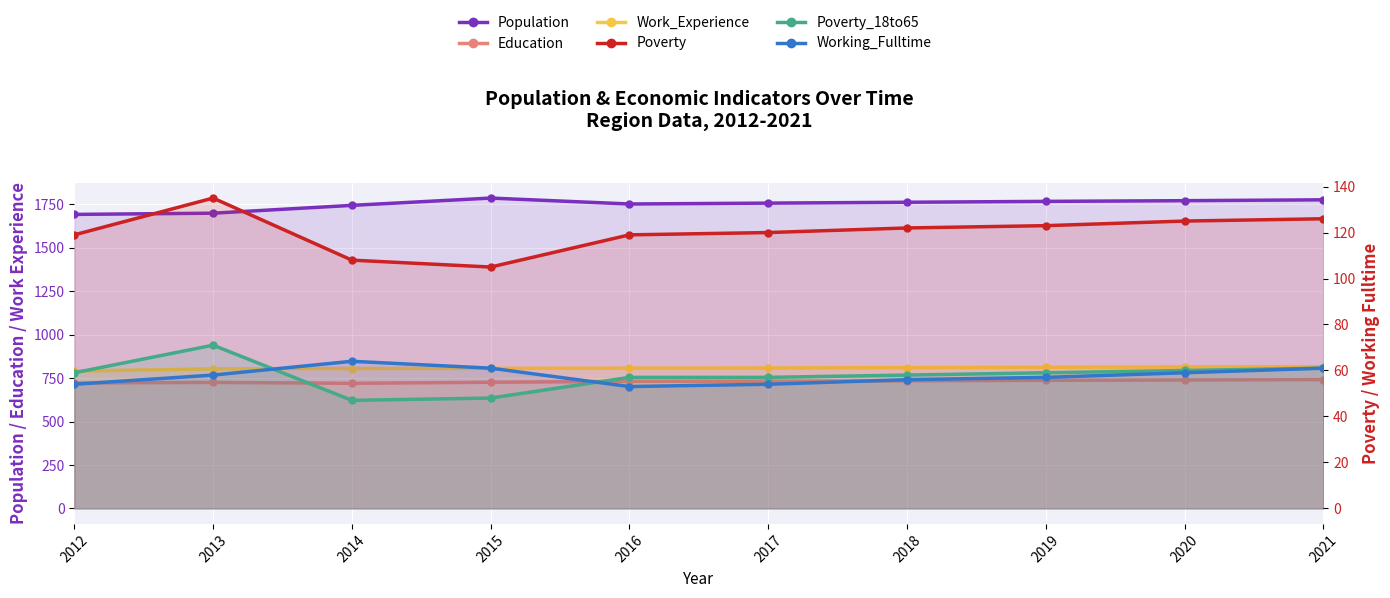

What is the spread (max minus min) of values at 2015?

1738